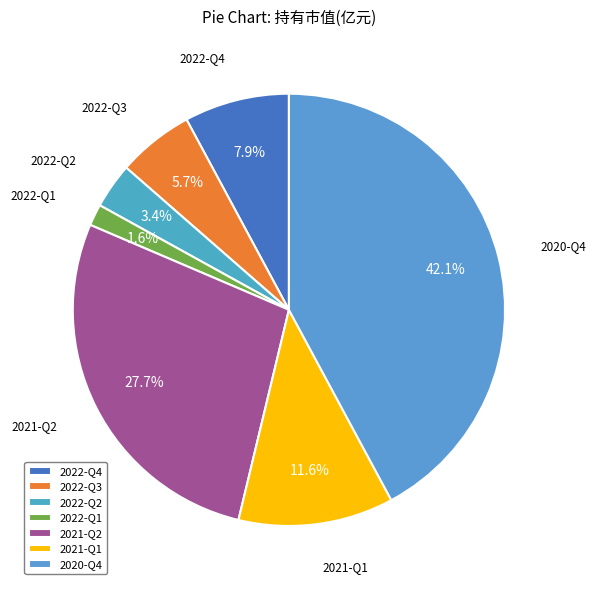

How many segments does this pie chart have?

7